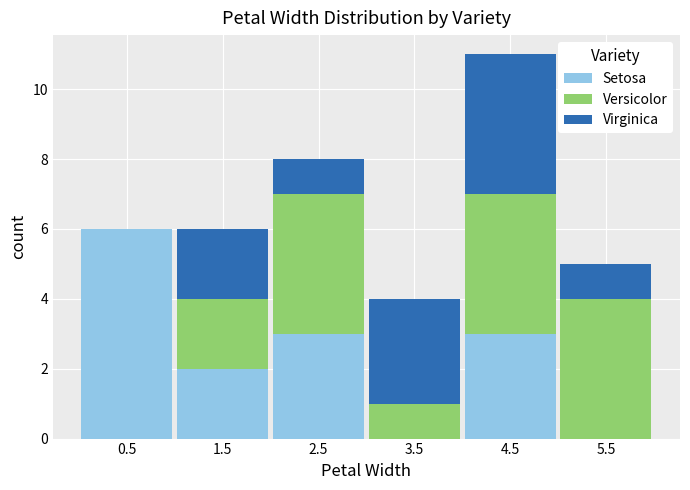

What is the total value across all series at 3.5?

4